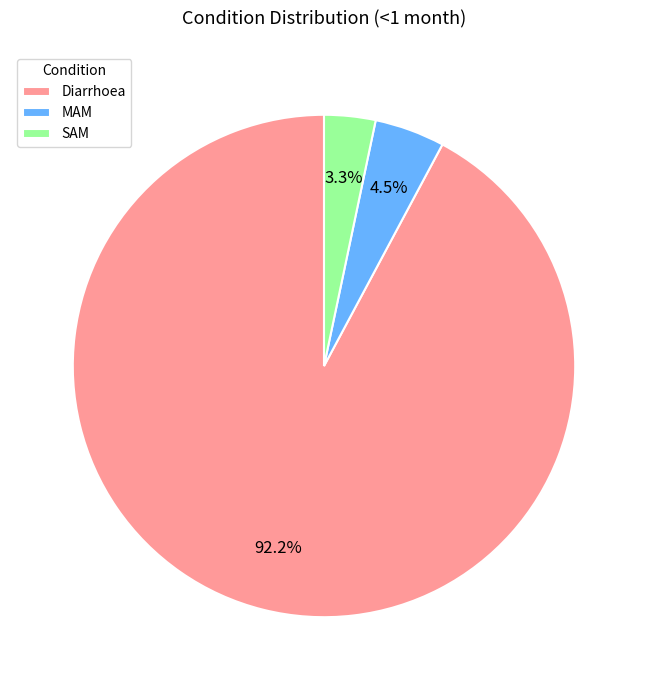

What is the total percentage of MAM and SAM?

7.8%